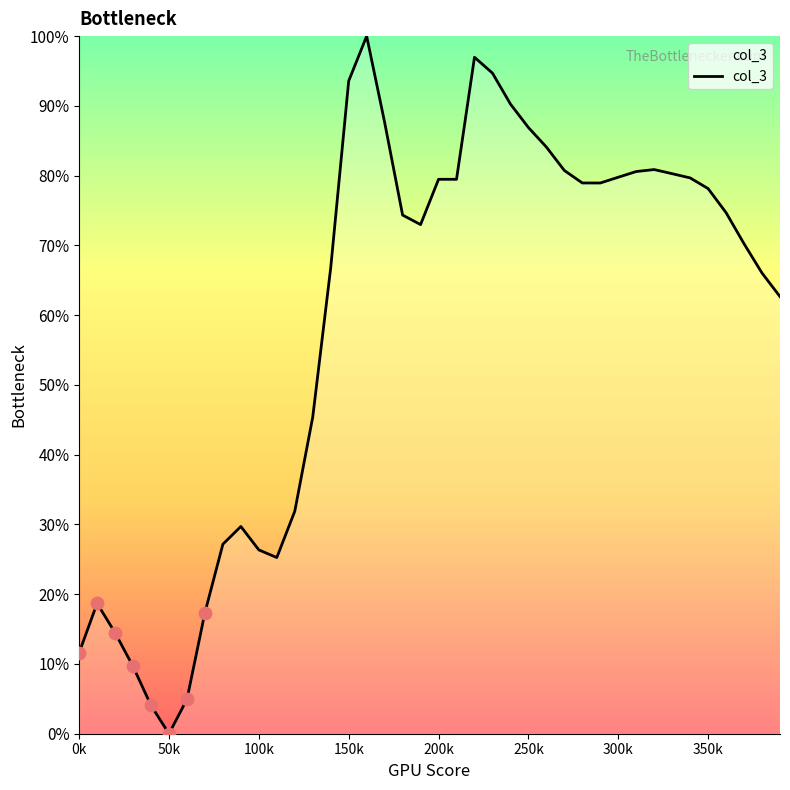

What is the difference between the maximum and minimum values?

100.0